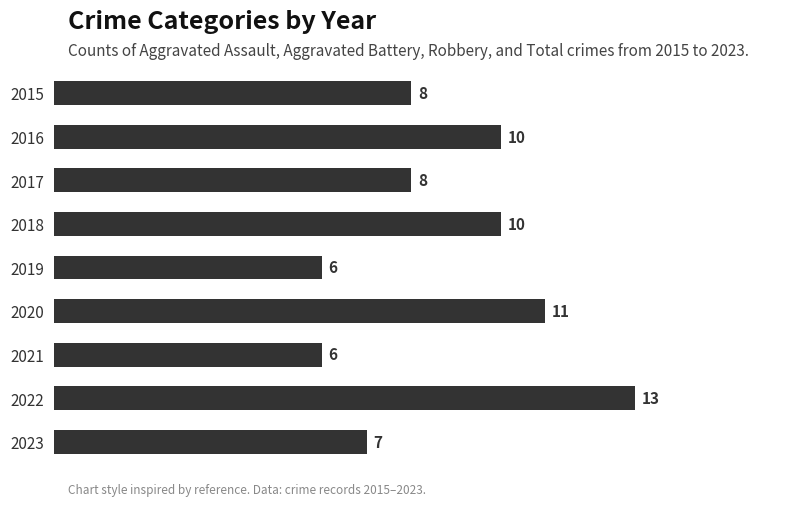

What is the change in value from 2015 to 2020?

+3